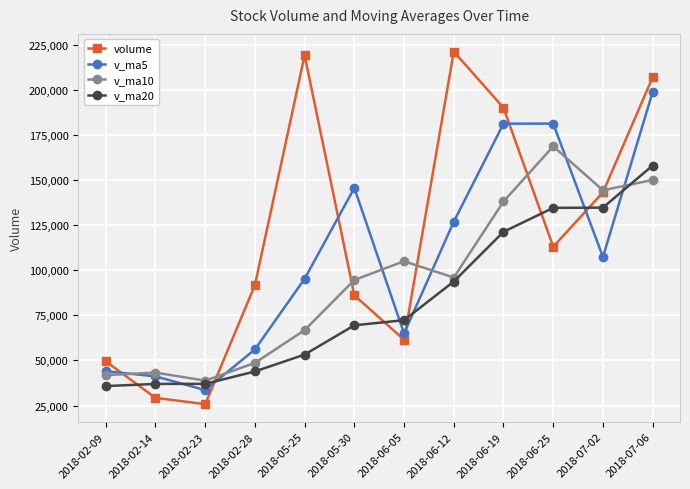

Which series changed the most between 2018-02-09 and 2018-06-25?

v_ma5